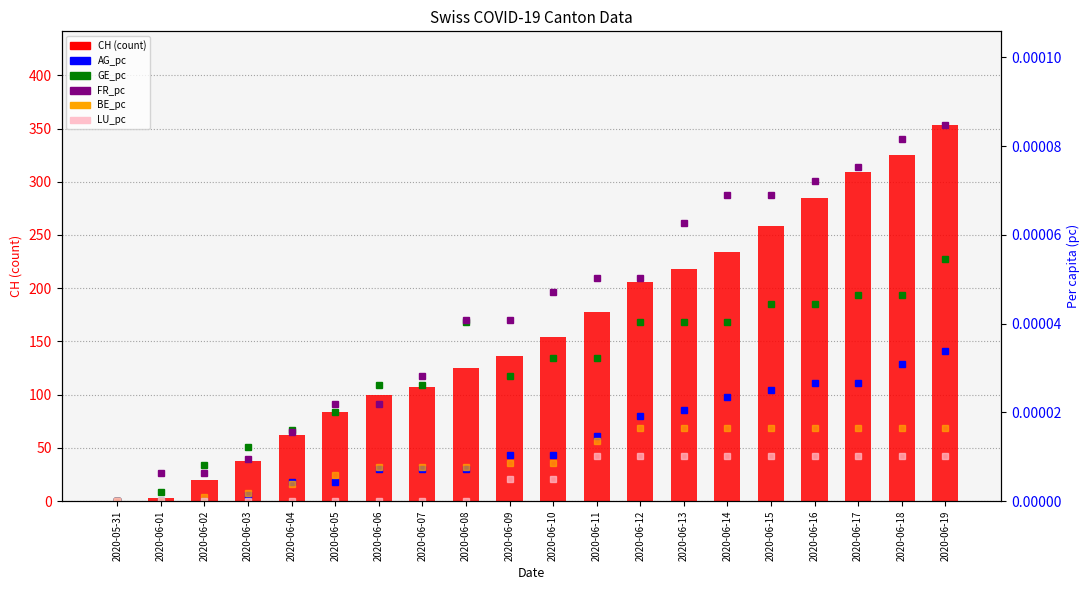

How many data points does each series have?

20